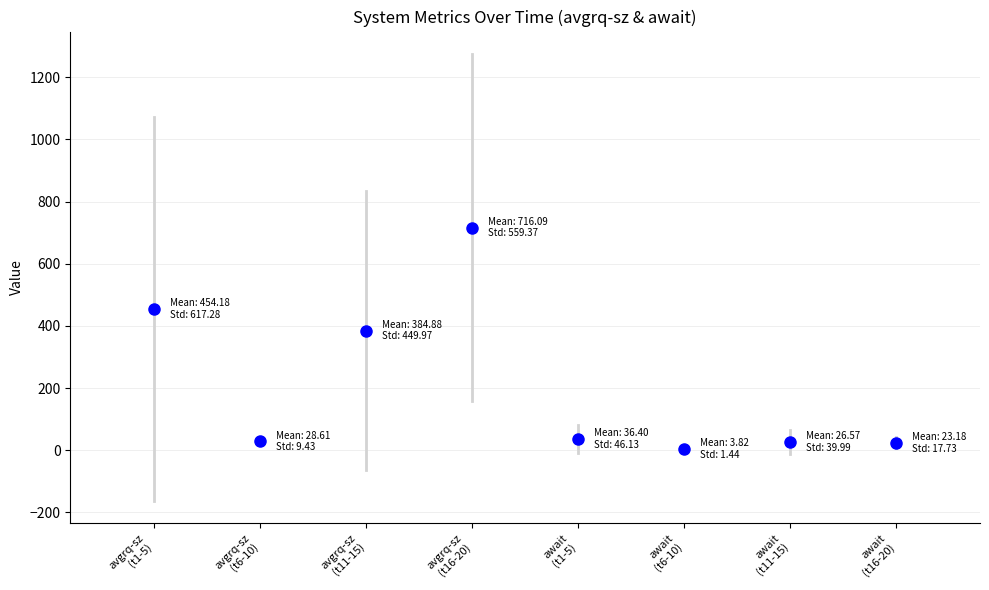

Does the chart contain any negative values?

No